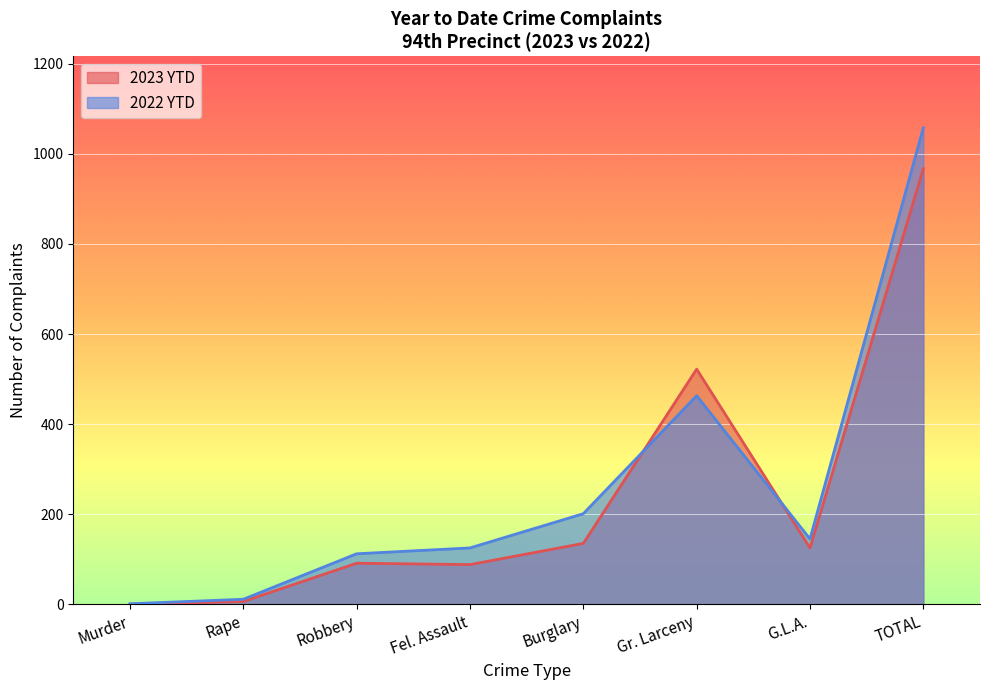

True or false: 2022 YTD has a value of 292 at Burglary.

False